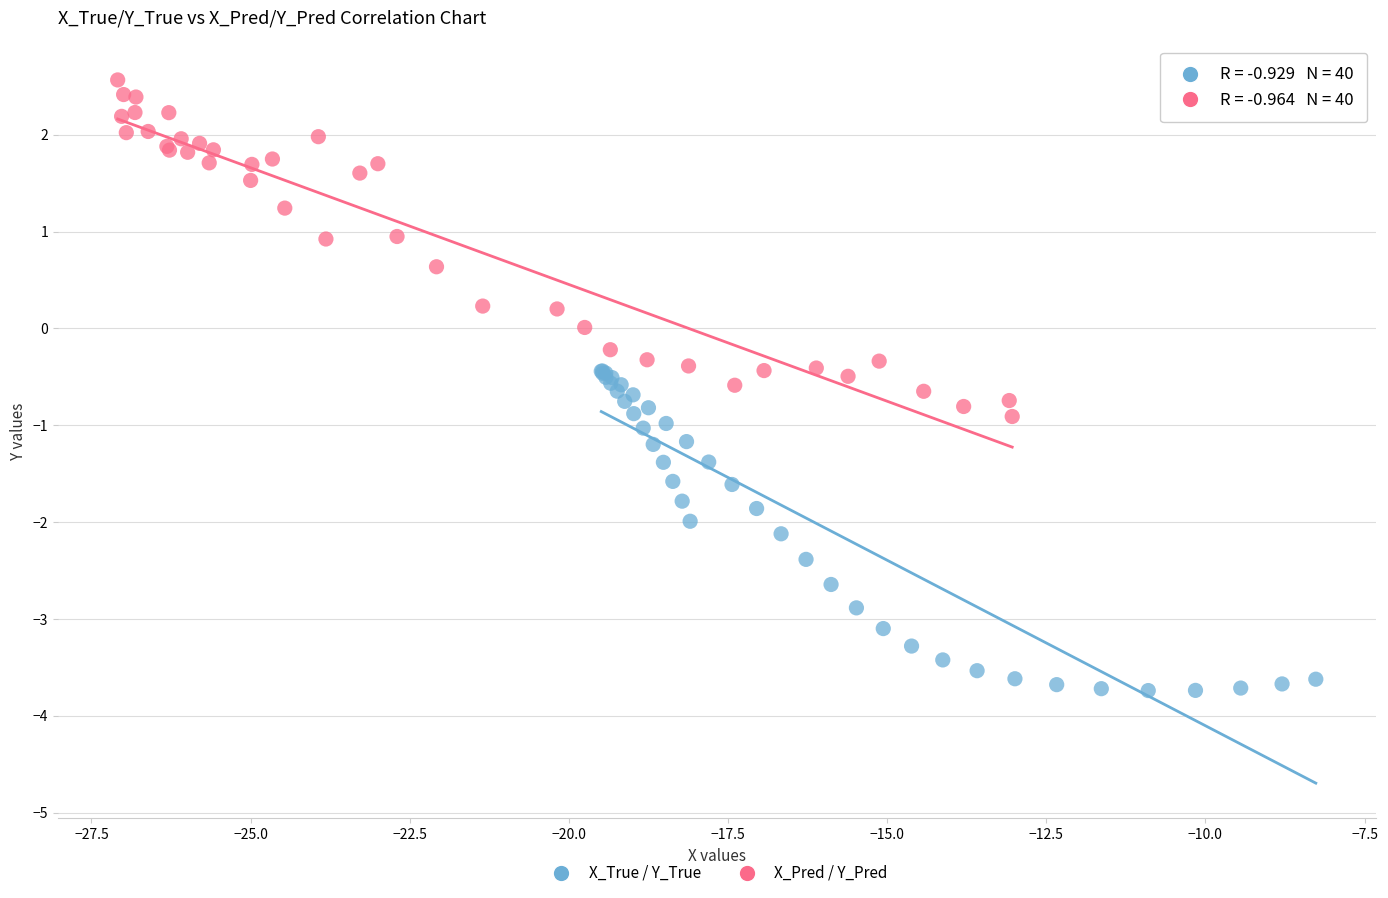

Which series reaches the maximum Y coordinate?

X_Pred / Y_Pred